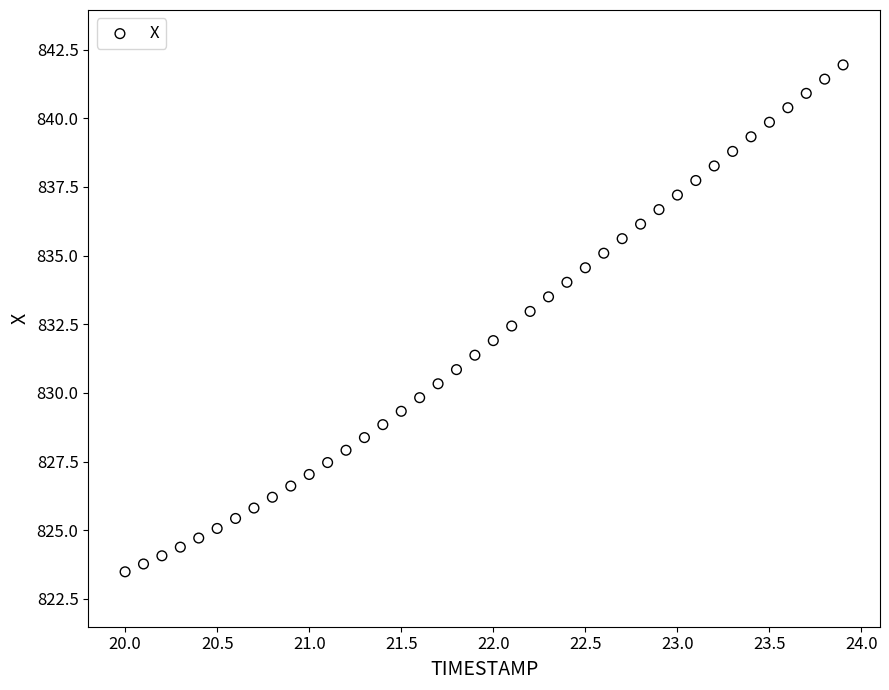

What is the range of X values (max minus min)?

3.9